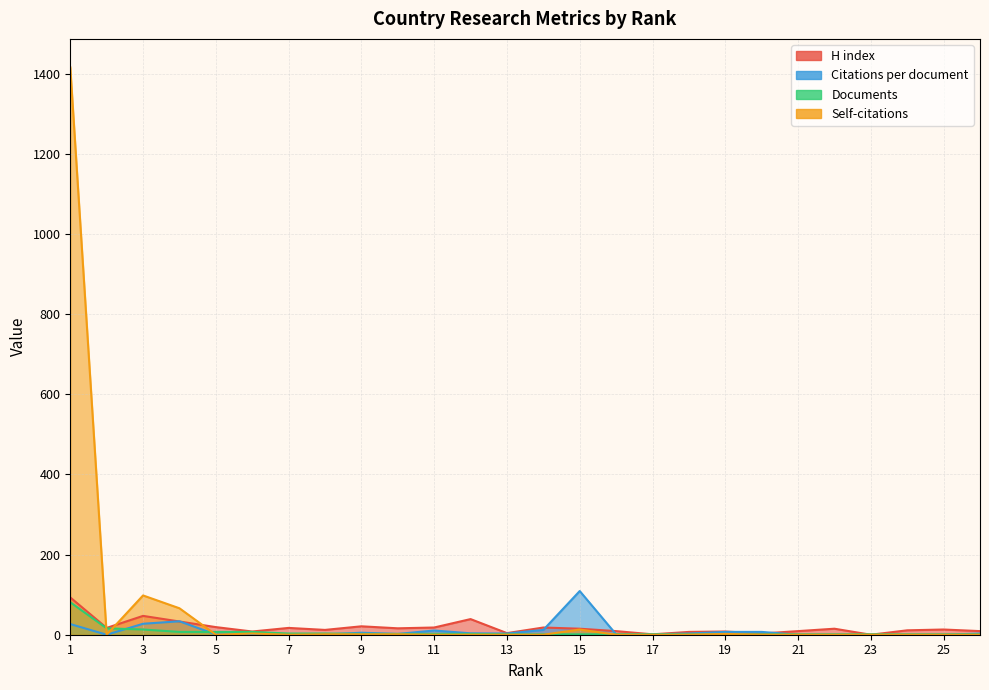

True or false: Documents has a value of 1.6 at 24.

False